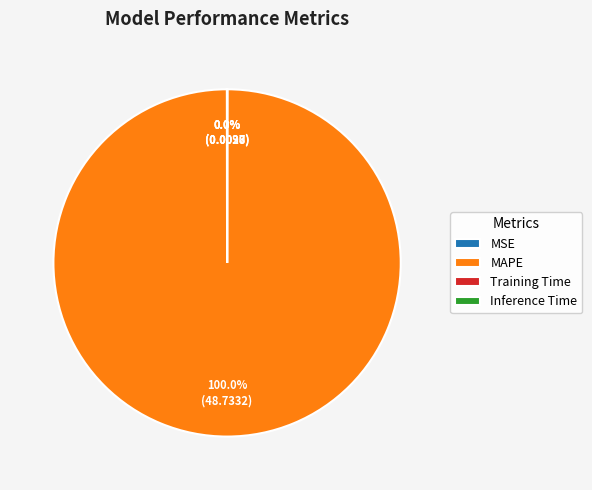

The MAPE slice represents 85% of the pie. True or false?

False